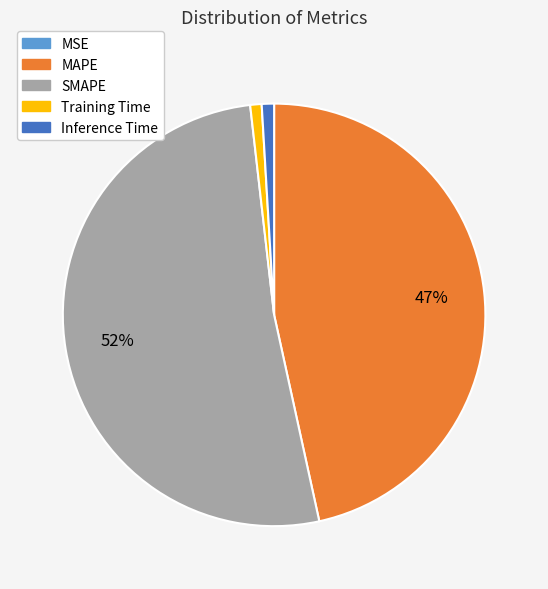

Is the sum of SMAPE and Inference Time greater than half?

Yes